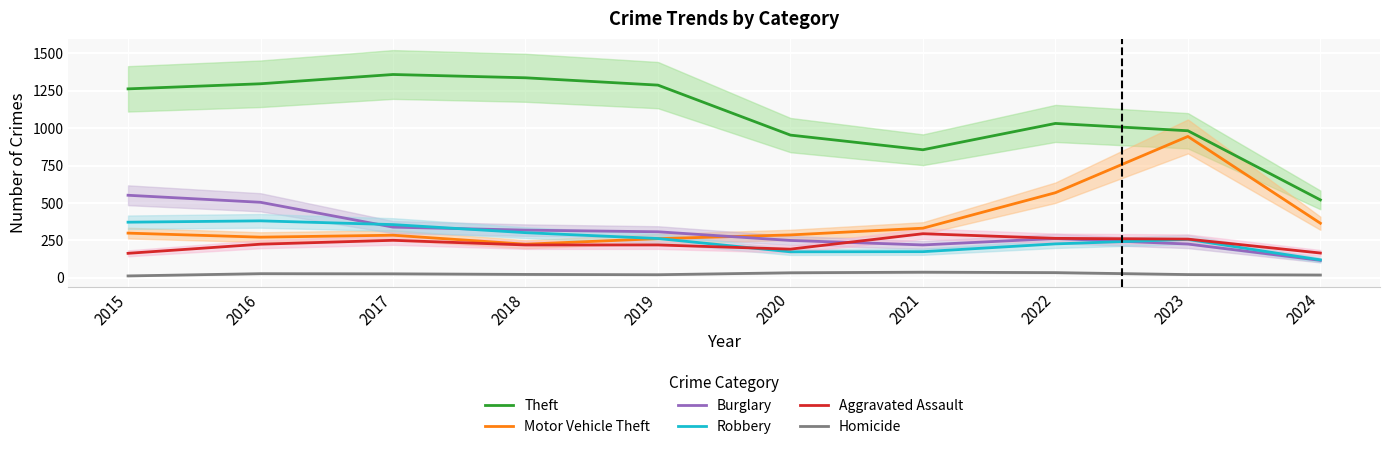

What are all the series names shown in the legend?

Theft, Motor Vehicle Theft, Burglary, Robbery, Aggravated Assault, Homicide